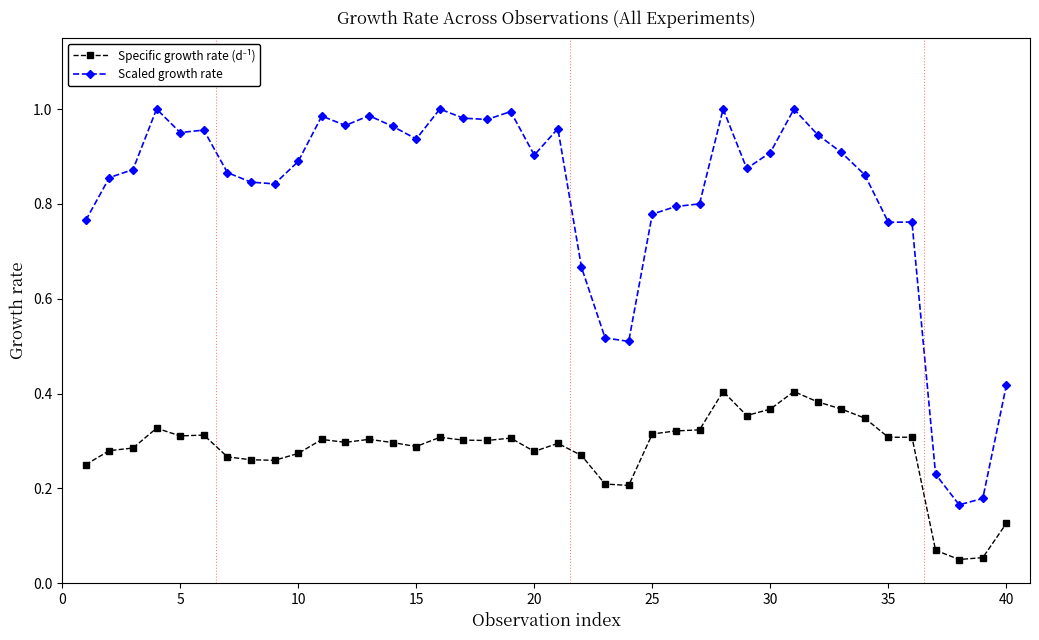

Which series has the largest total across all categories?

Scaled growth rate